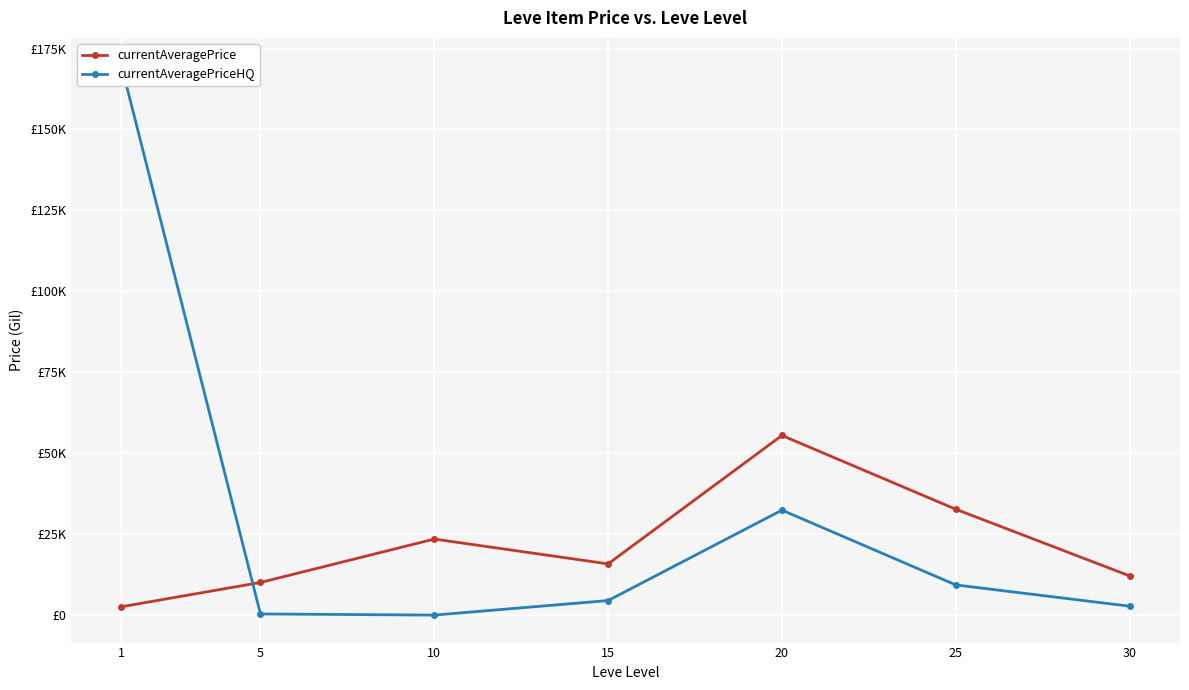

At which category does currentAveragePriceHQ reach its first local peak?

20